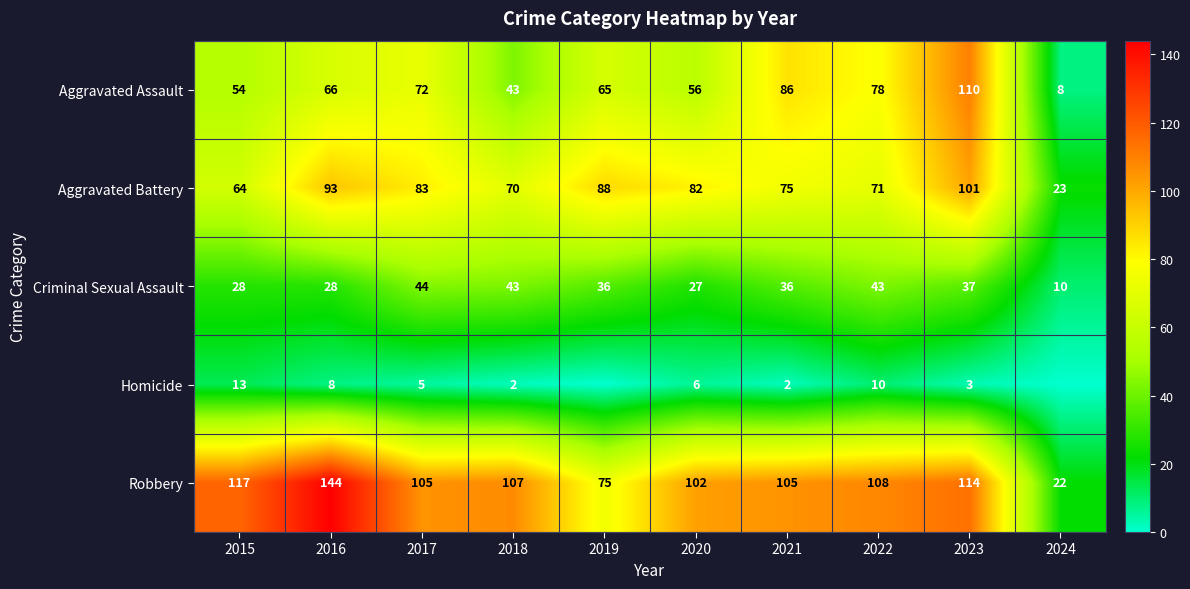

Between 2016 and 2018, which series saw the biggest shift?

Robbery